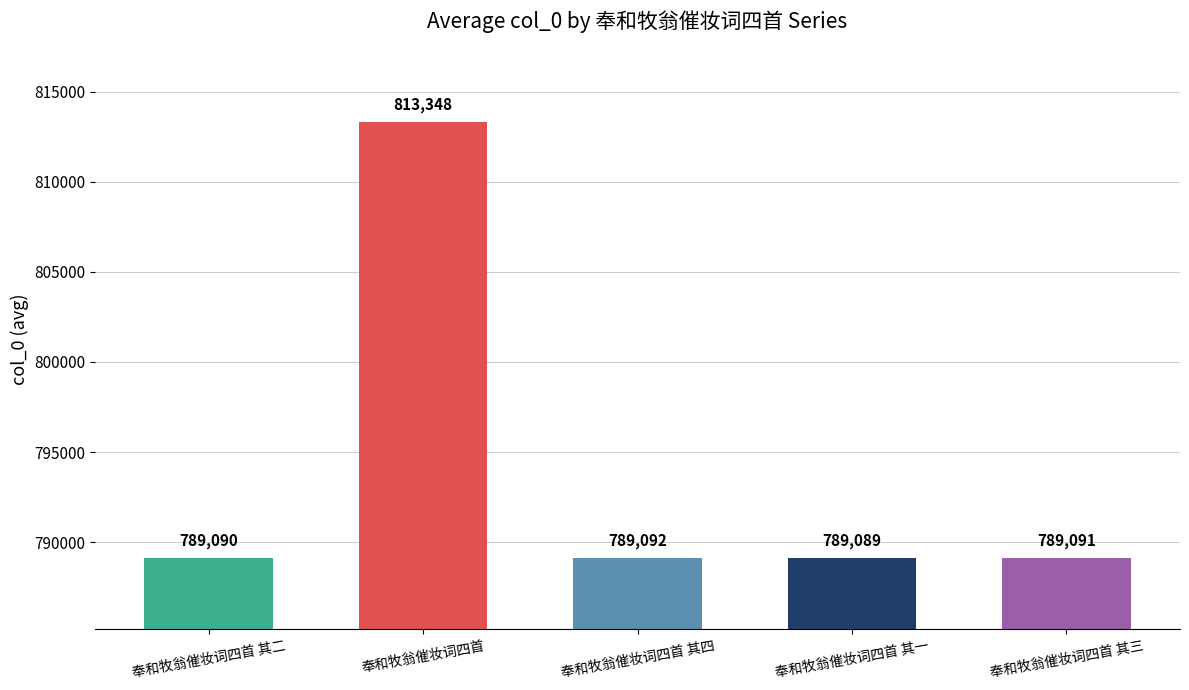

What is the approximate value at 奉和牧翁催妆词四首 其四?

789092.0